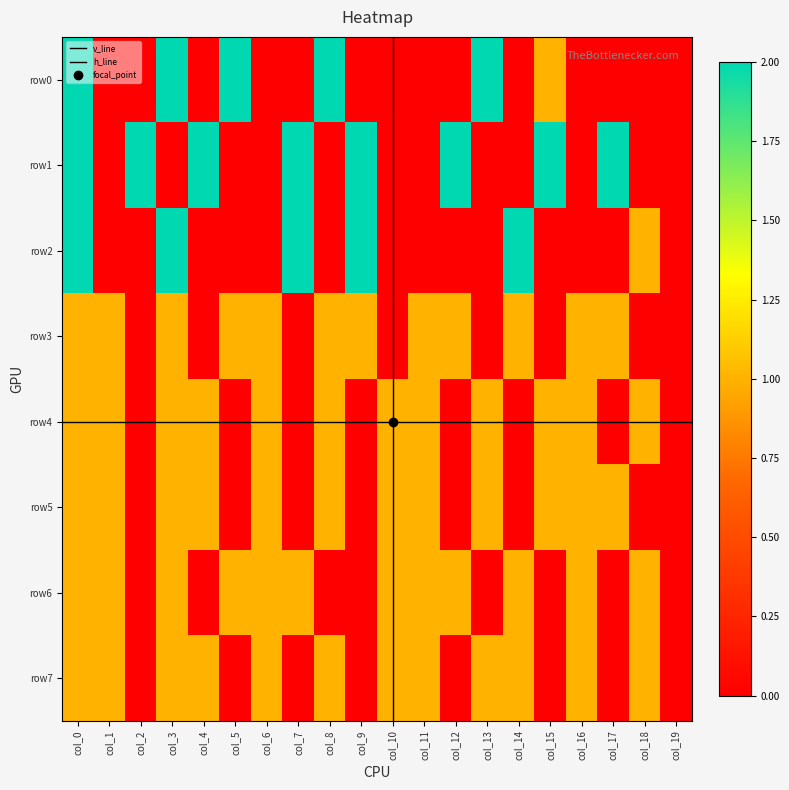

How many positive values does the row2 series have?

6